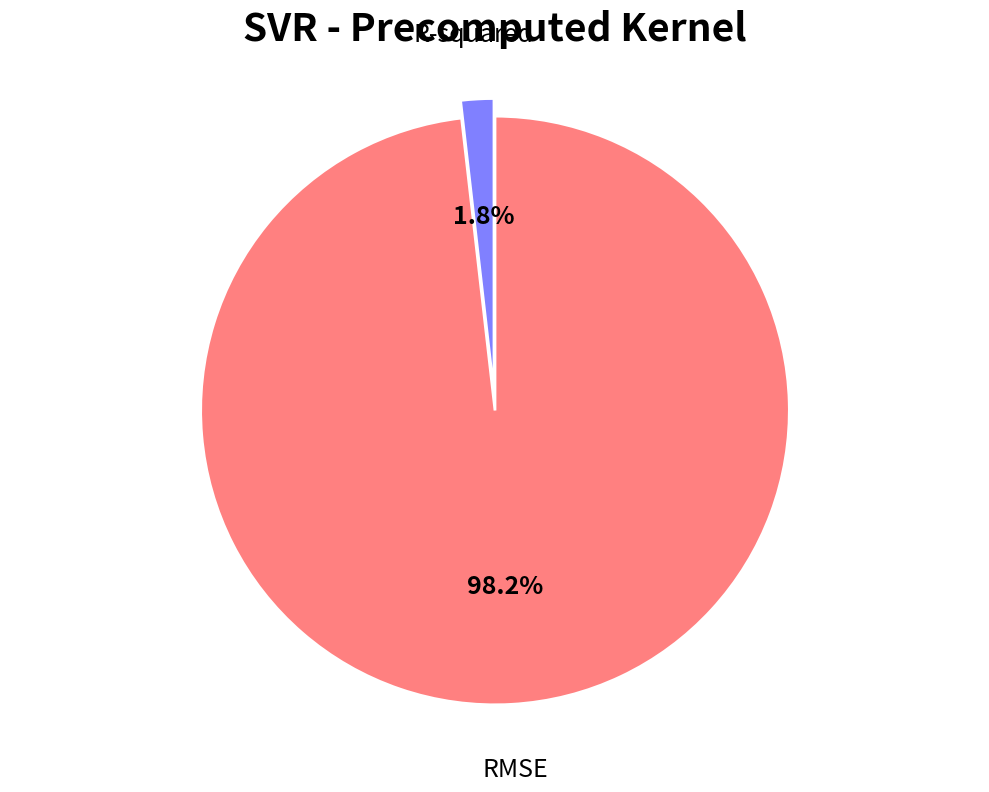

Does R-squared represent more than half of the total?

No